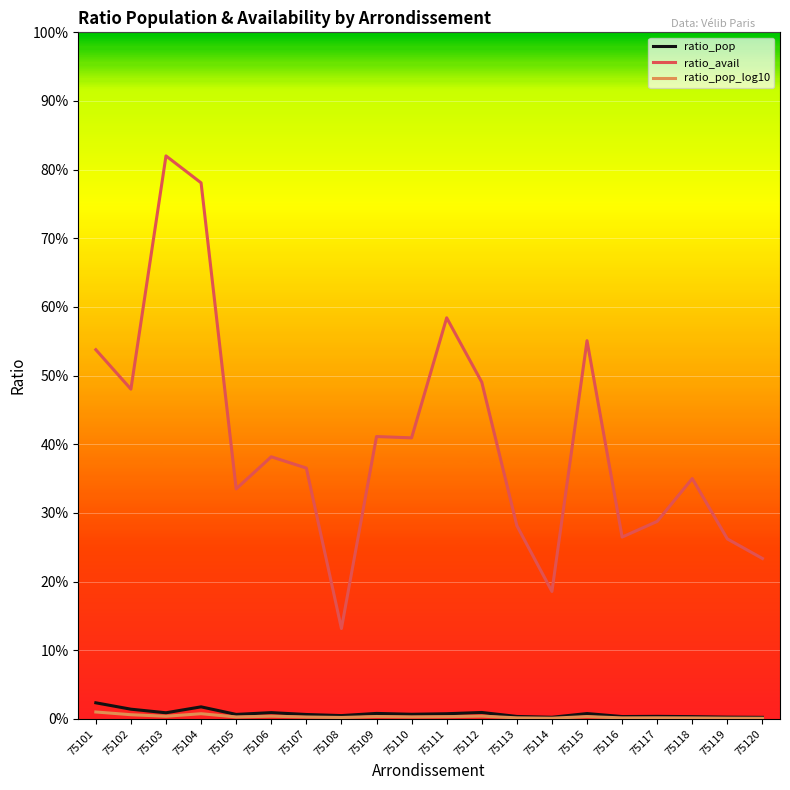

Is this an area chart (filled region under the line)?

No